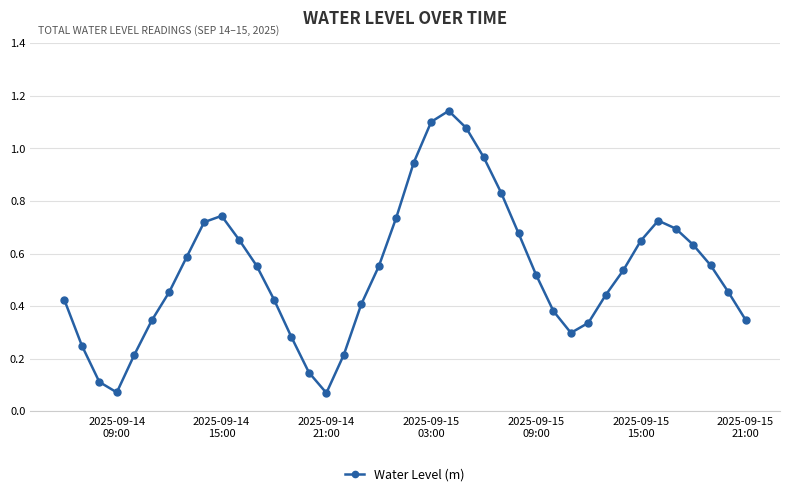

What is the sum of all values?

21.3